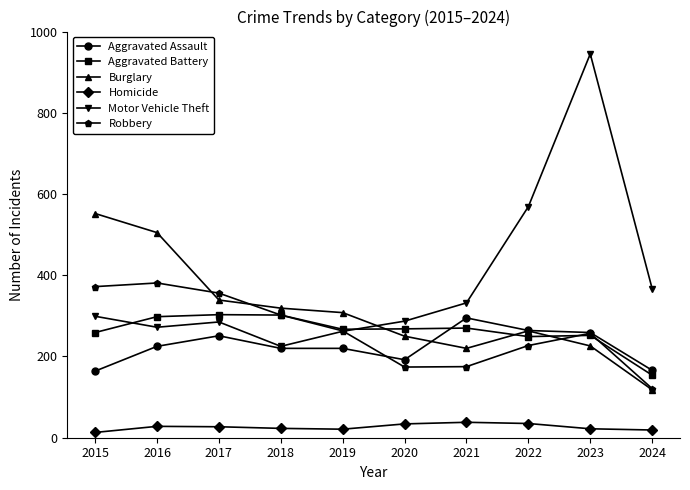

In Robbery, how many points are lower than both neighbors (excluding endpoints)?

1